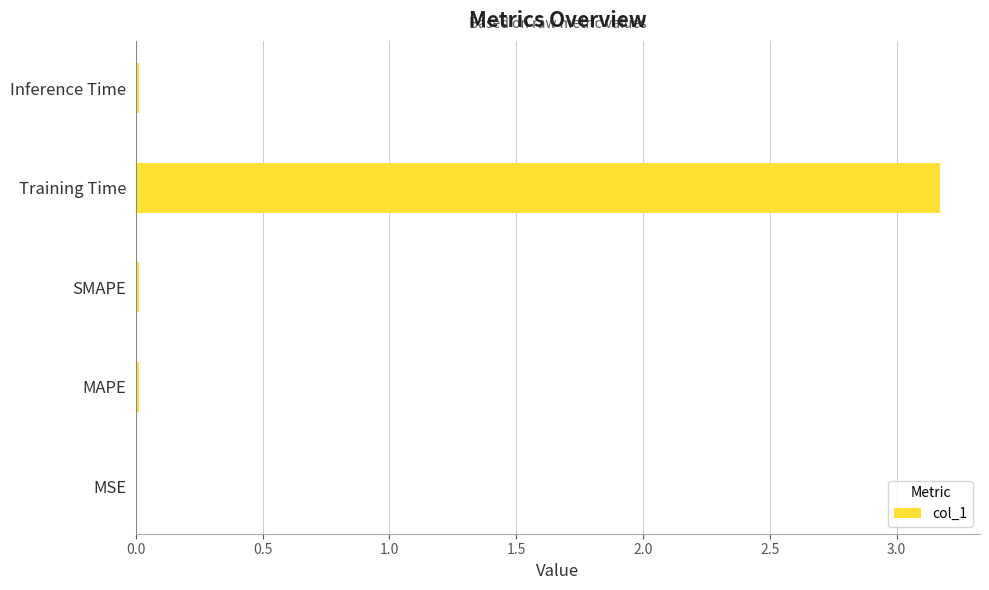

How many data points does each series have?

5